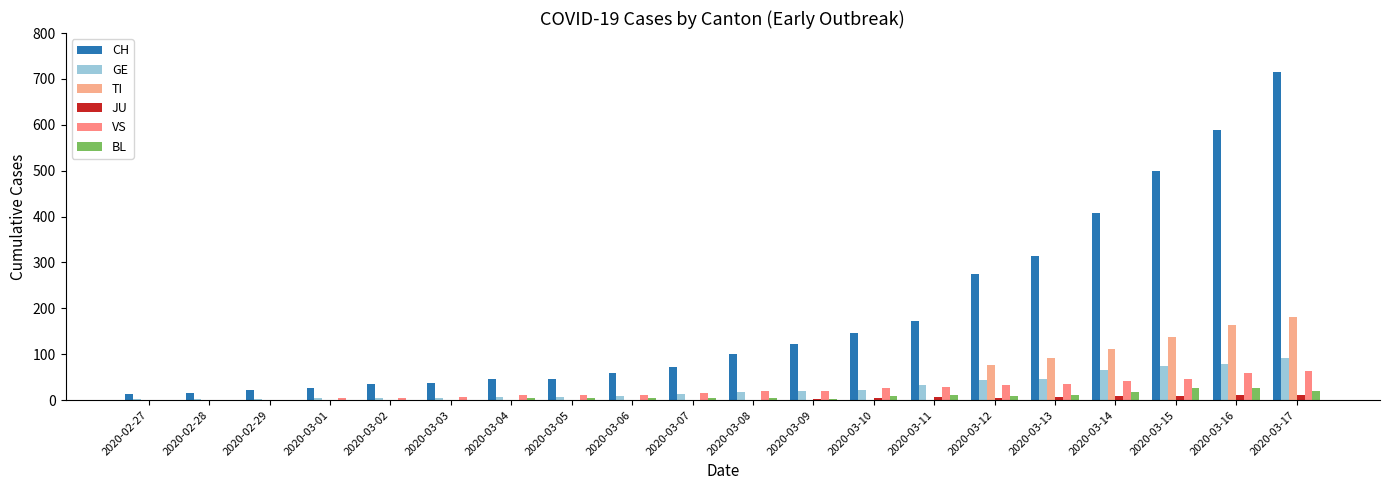

Rank the series at 2020-03-05 from lowest to highest value.

TI, JU, BL, GE, VS, CH